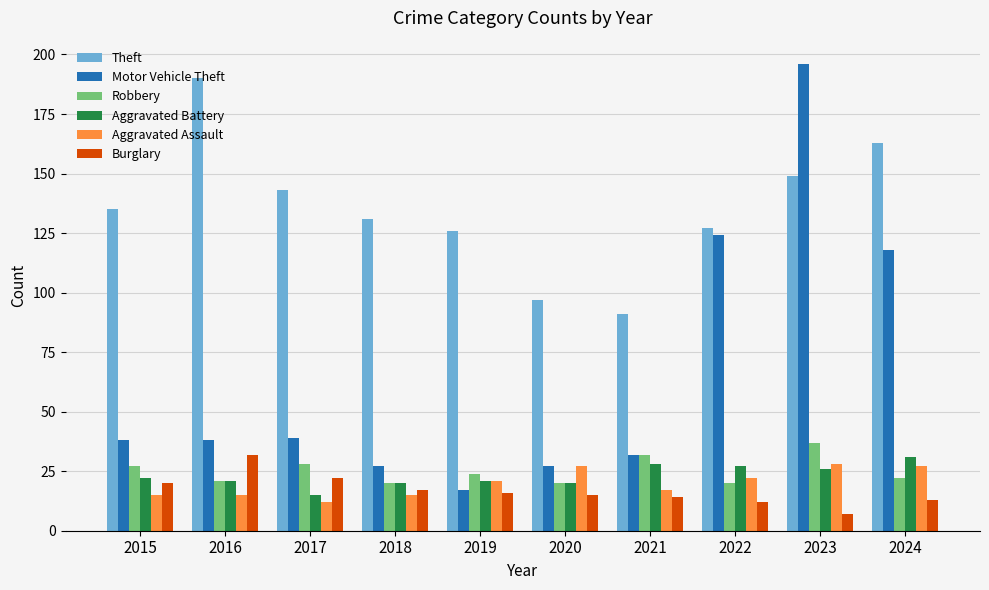

What is the value of the Robbery bar at the 3rd from the left?

28